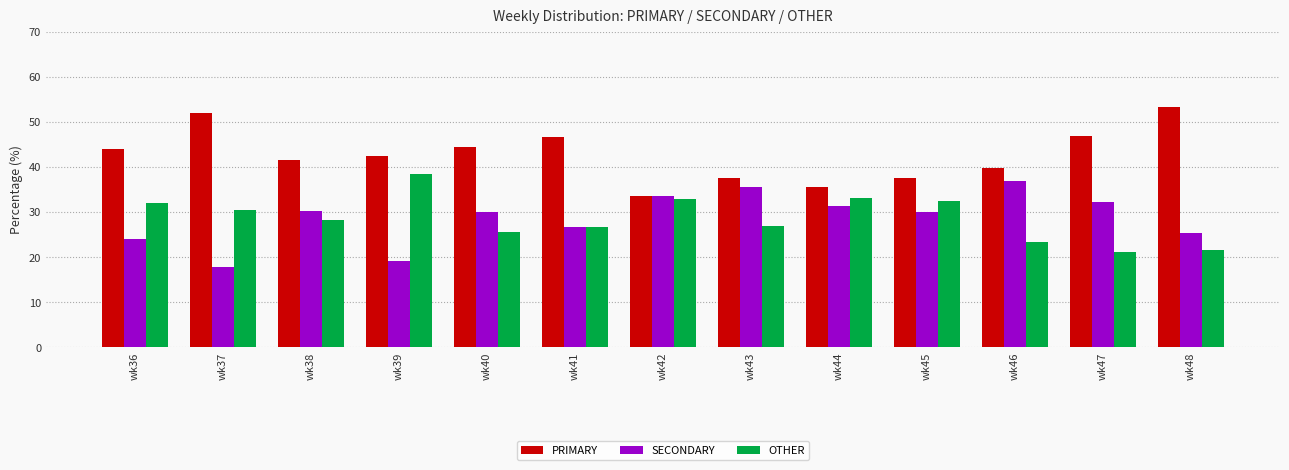

What is the difference between the maximum and minimum values in the OTHER series?

17.3